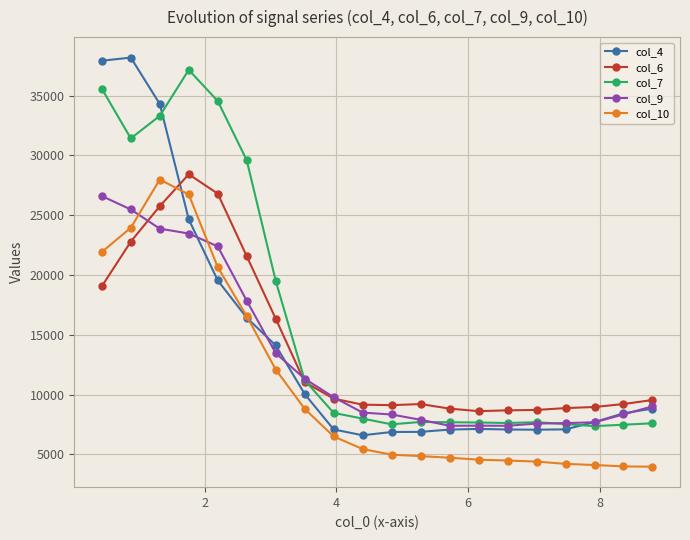

Does the chart have visible grid lines?

Yes